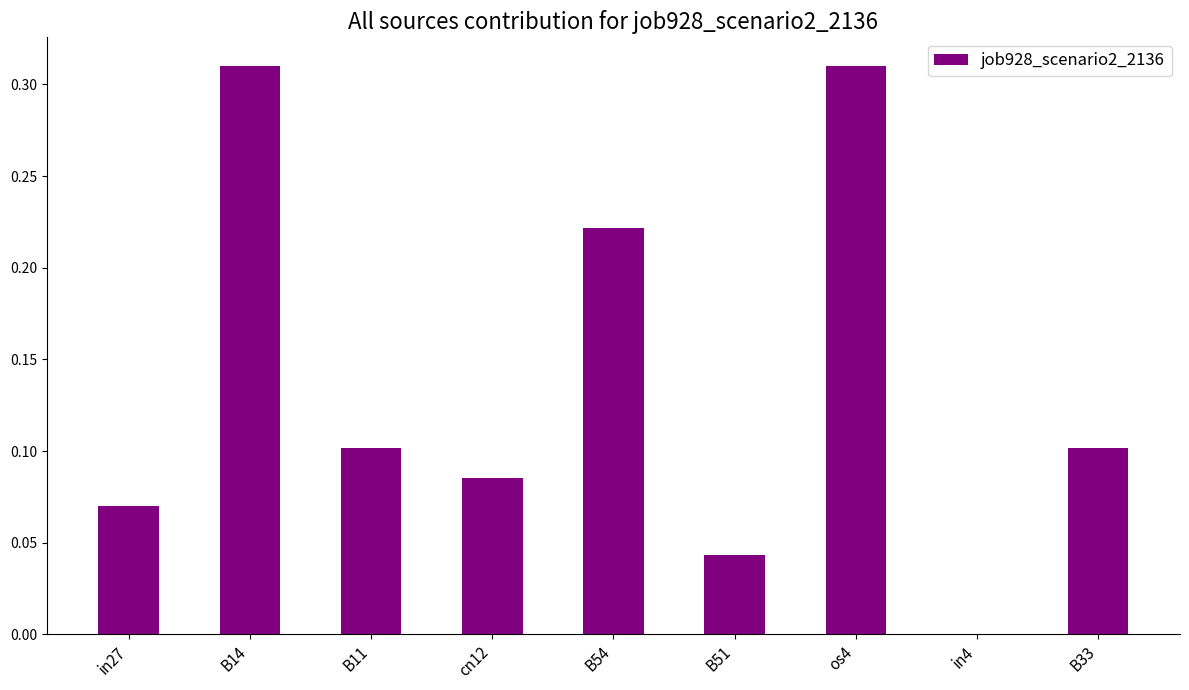

Between B51 and B11, which is larger?

B11